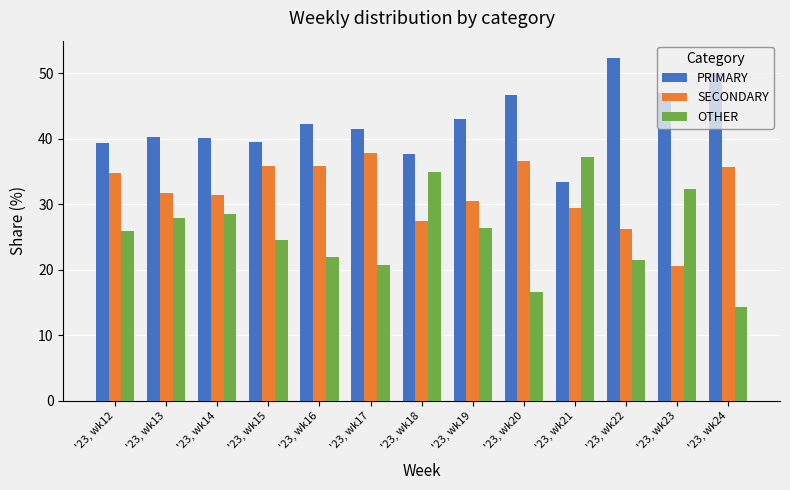

What is the total value across all series at '23, wk21?

100.0